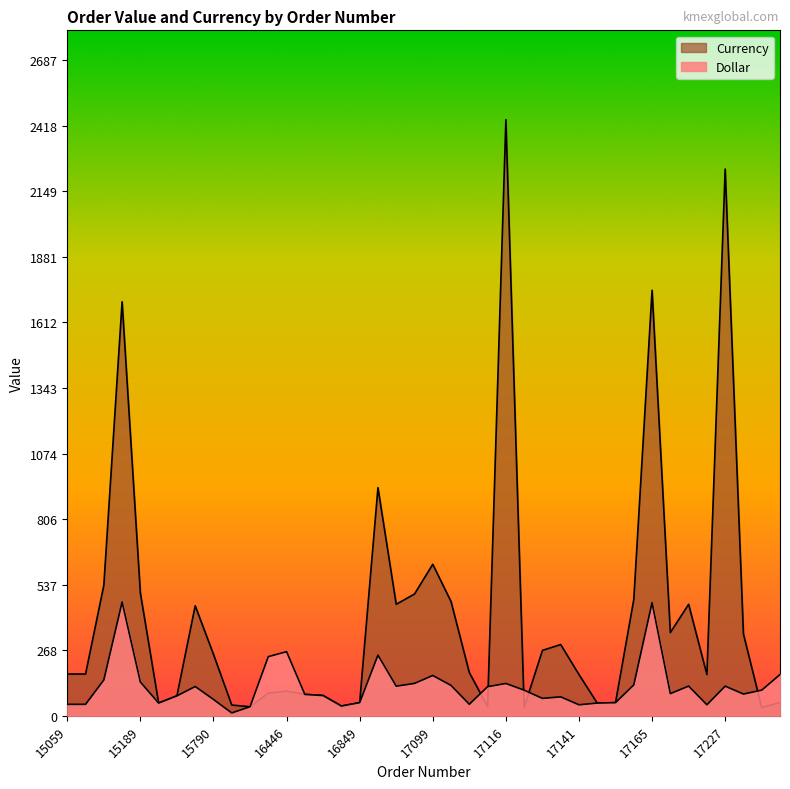

How many interior local valleys does the Currency series have?

10